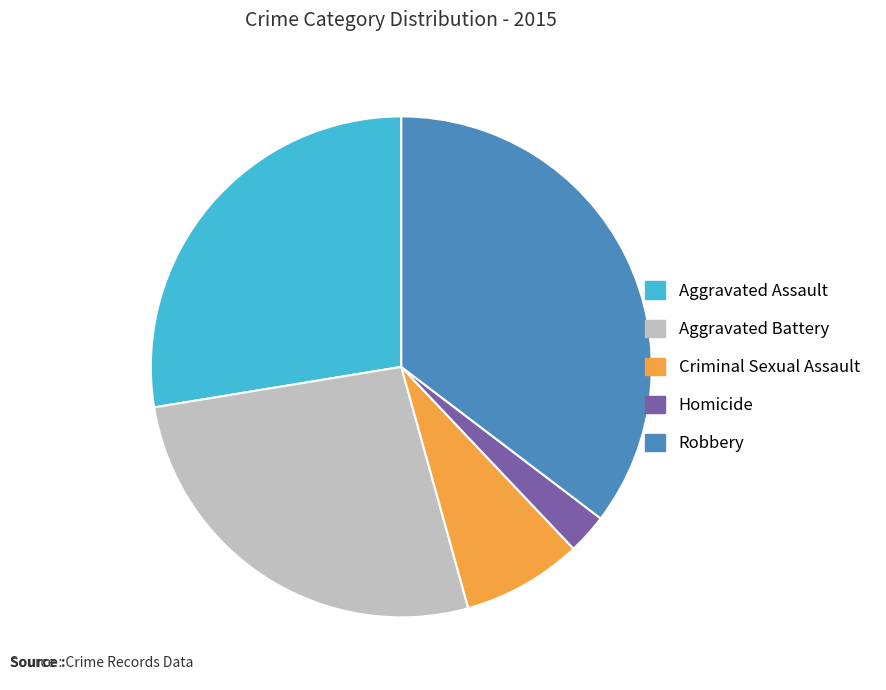

Which slice is the smallest?

Homicide